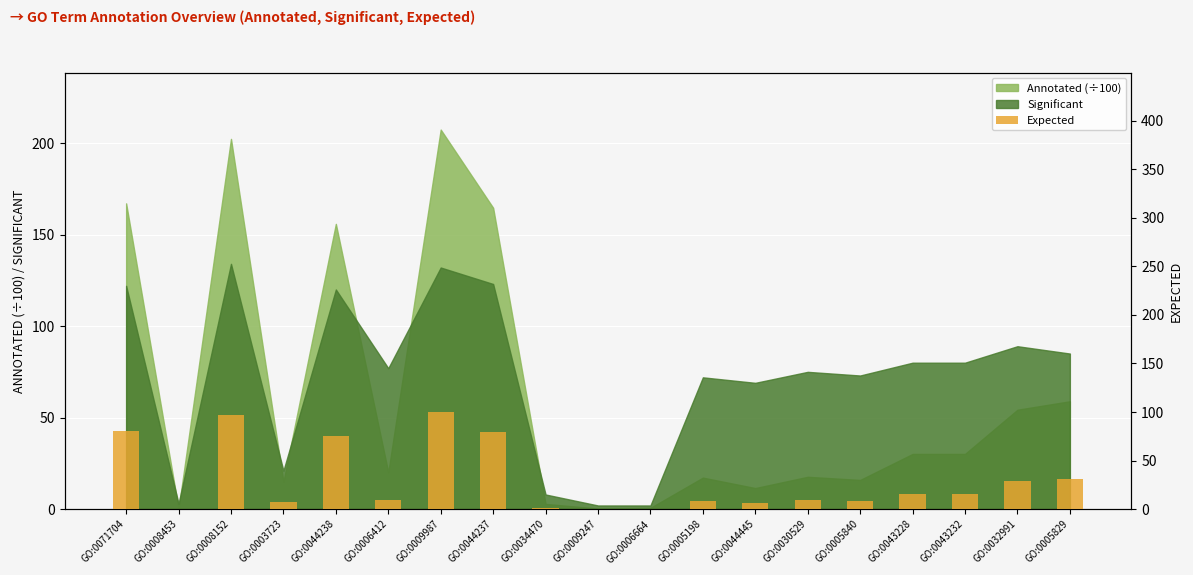

The chart shows a value of 28.5 at GO:0032991. True or false?

True